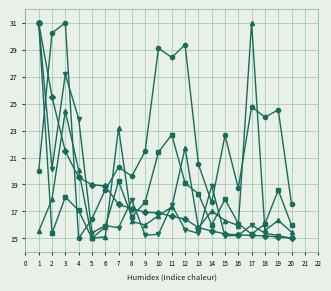

What is the total value across all series at 18?

86.2